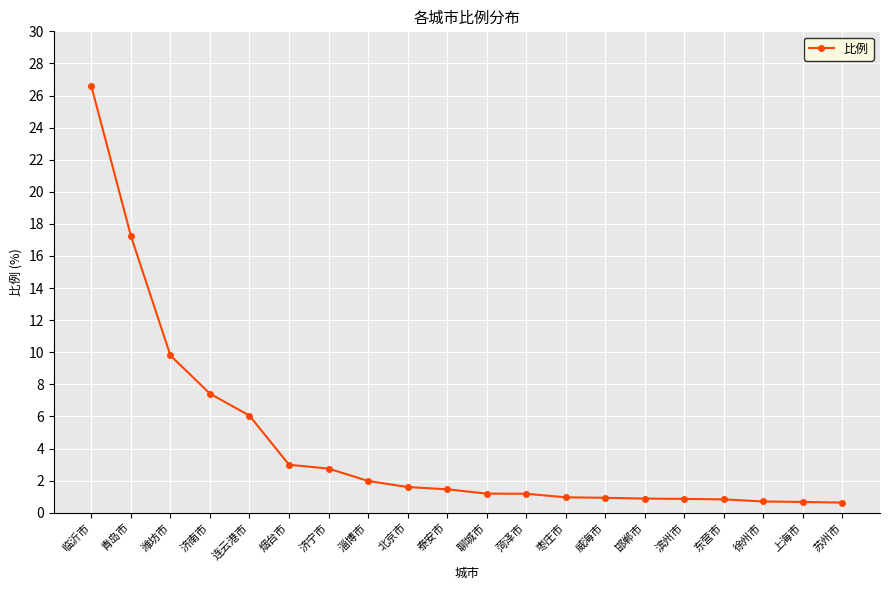

What is the change in value from 北京市 to 威海市?

-0.7